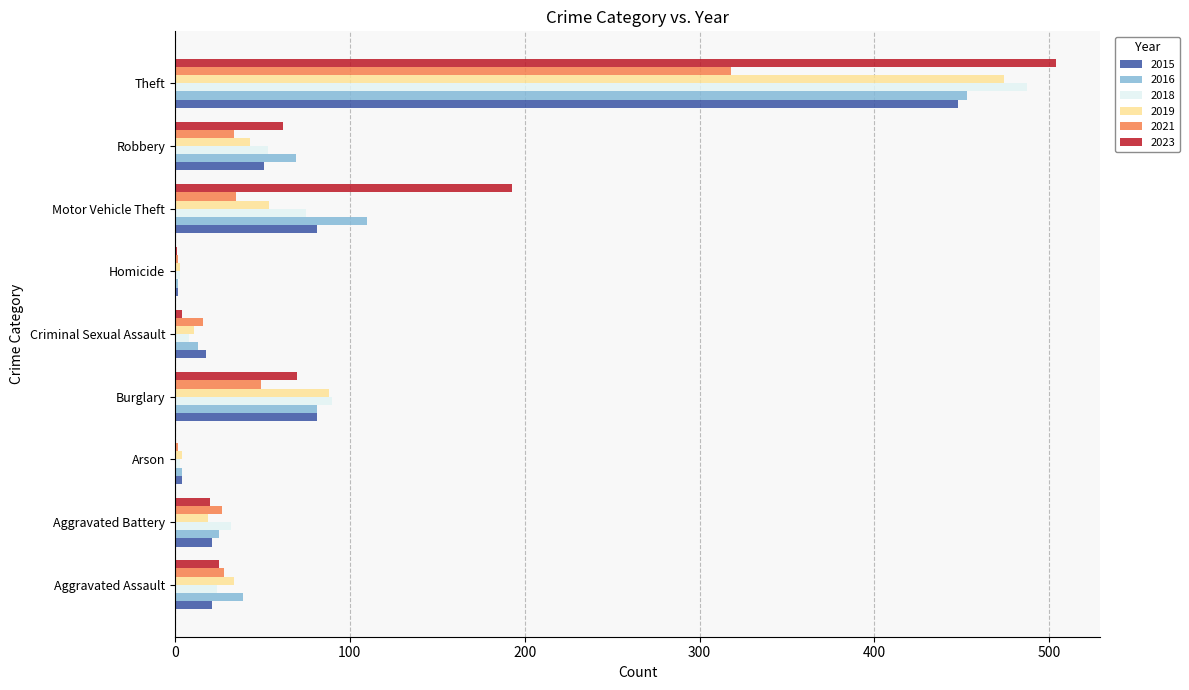

Is the value of 2015 at Burglary greater than the value of 2023 at Criminal Sexual Assault?

Yes